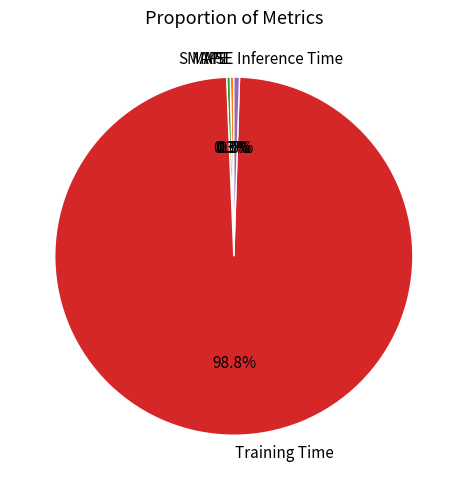

Which slice is the largest?

Training Time